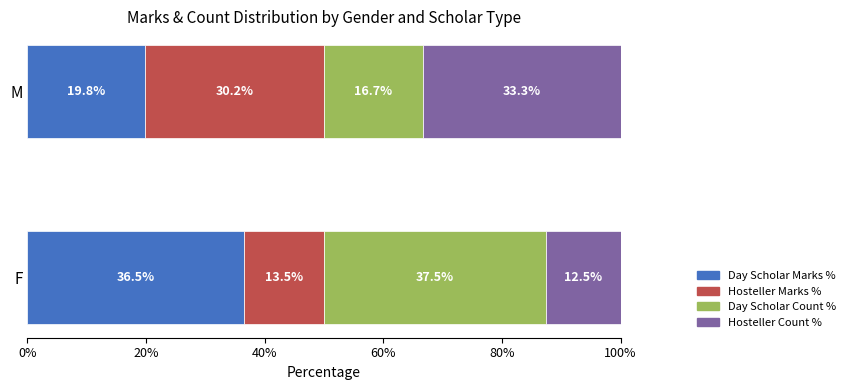

What is the sum of the Day Scholar Marks % values at M and F?

56.3